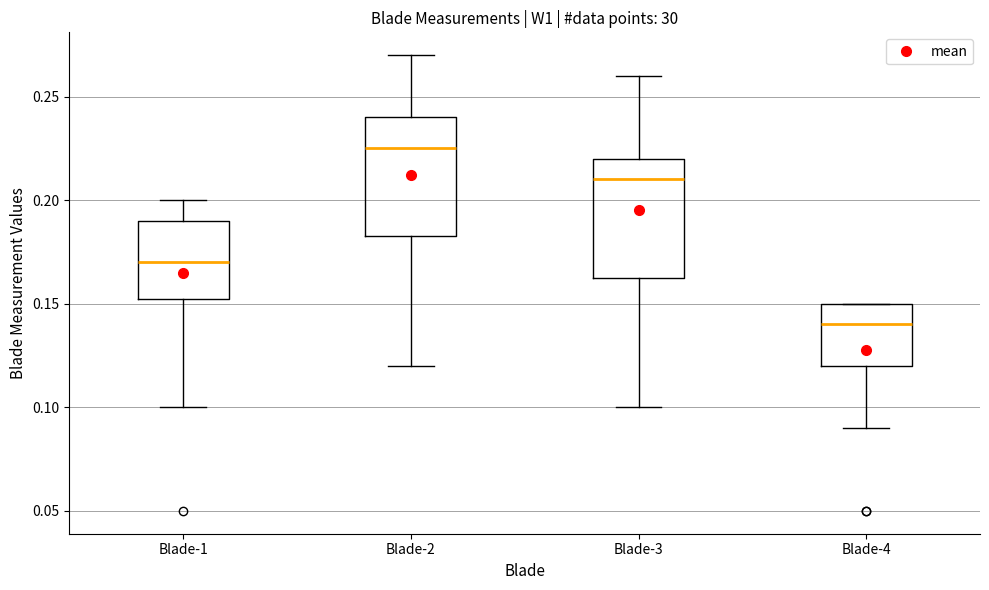

Reading left to right, transcribe this box plot: for each box, give where its median line is, the range the box spans, and where its two whiskers end, as read against the y-axis. The values are not printed on the chart, so give them approximately, as read against the axis.

Blade-1: median 0.170, box 0.155 to 0.190, whiskers 0.100 to 0.200
Blade-2: median 0.225, box 0.185 to 0.240, whiskers 0.120 to 0.270
Blade-3: median 0.210, box 0.165 to 0.220, whiskers 0.100 to 0.260
Blade-4: median 0.140, box 0.120 to 0.150, whiskers 0.090 to 0.150